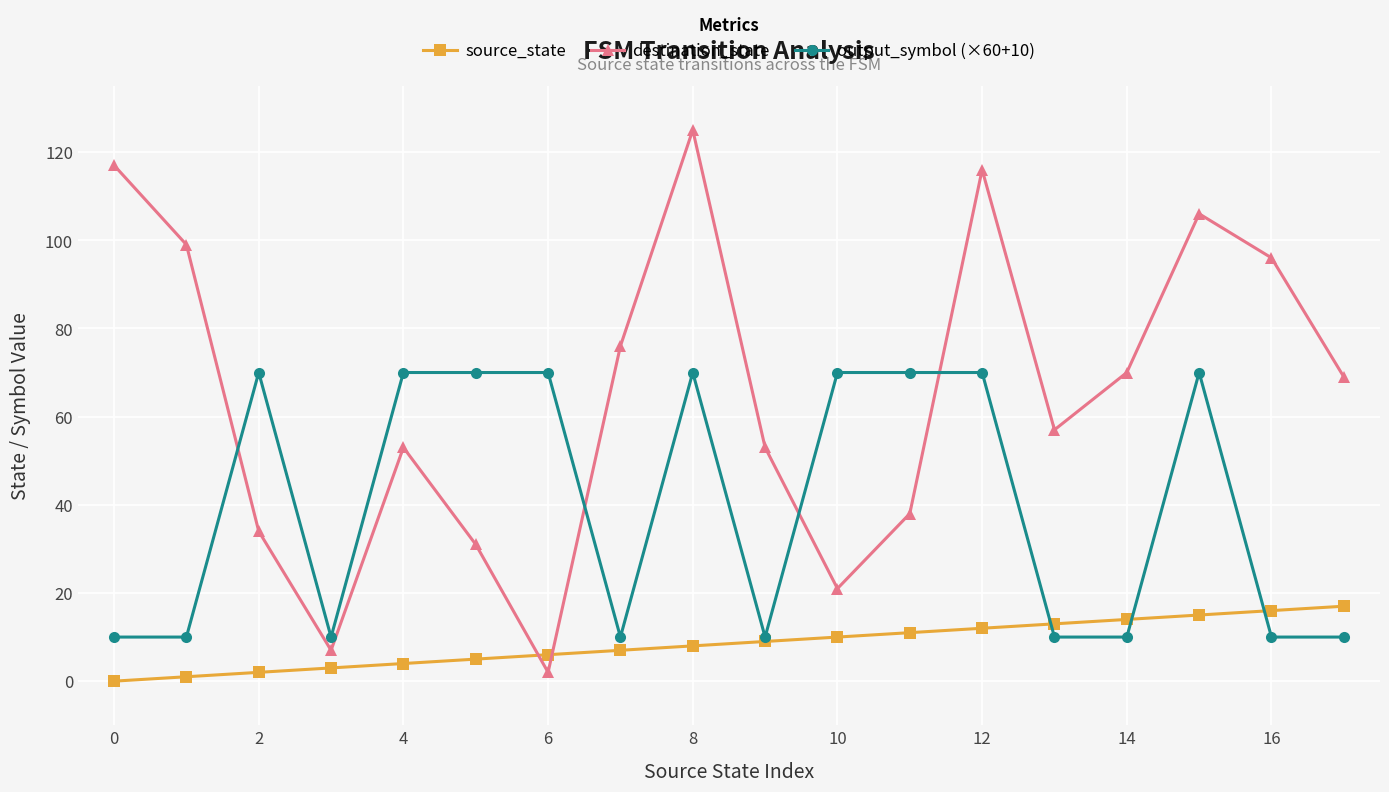

What are all the series names shown in the legend?

source_state, destination_state, output_symbol (×60+10)